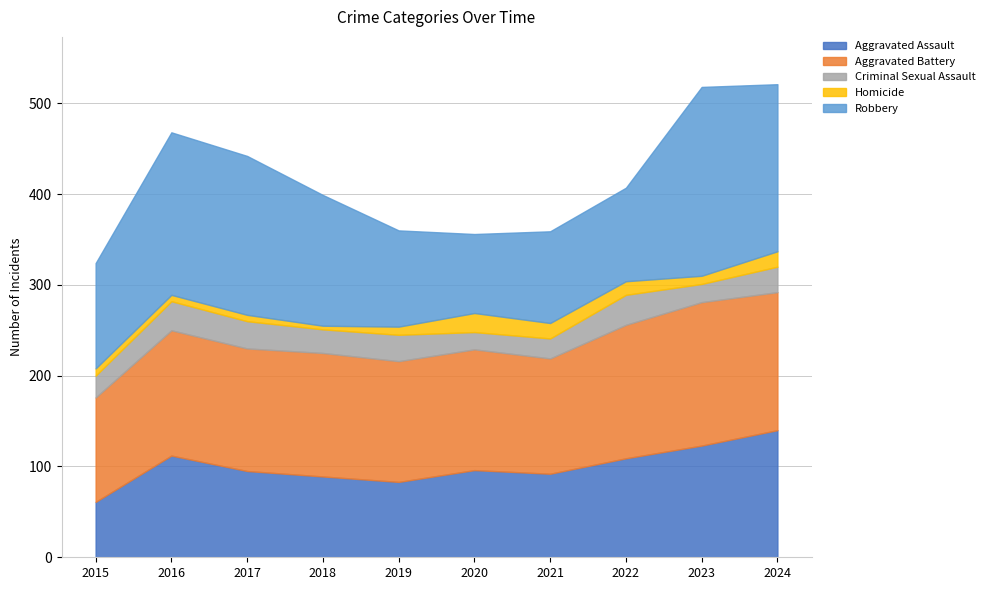

Between 2016 and 2020, which series saw the biggest shift?

Robbery